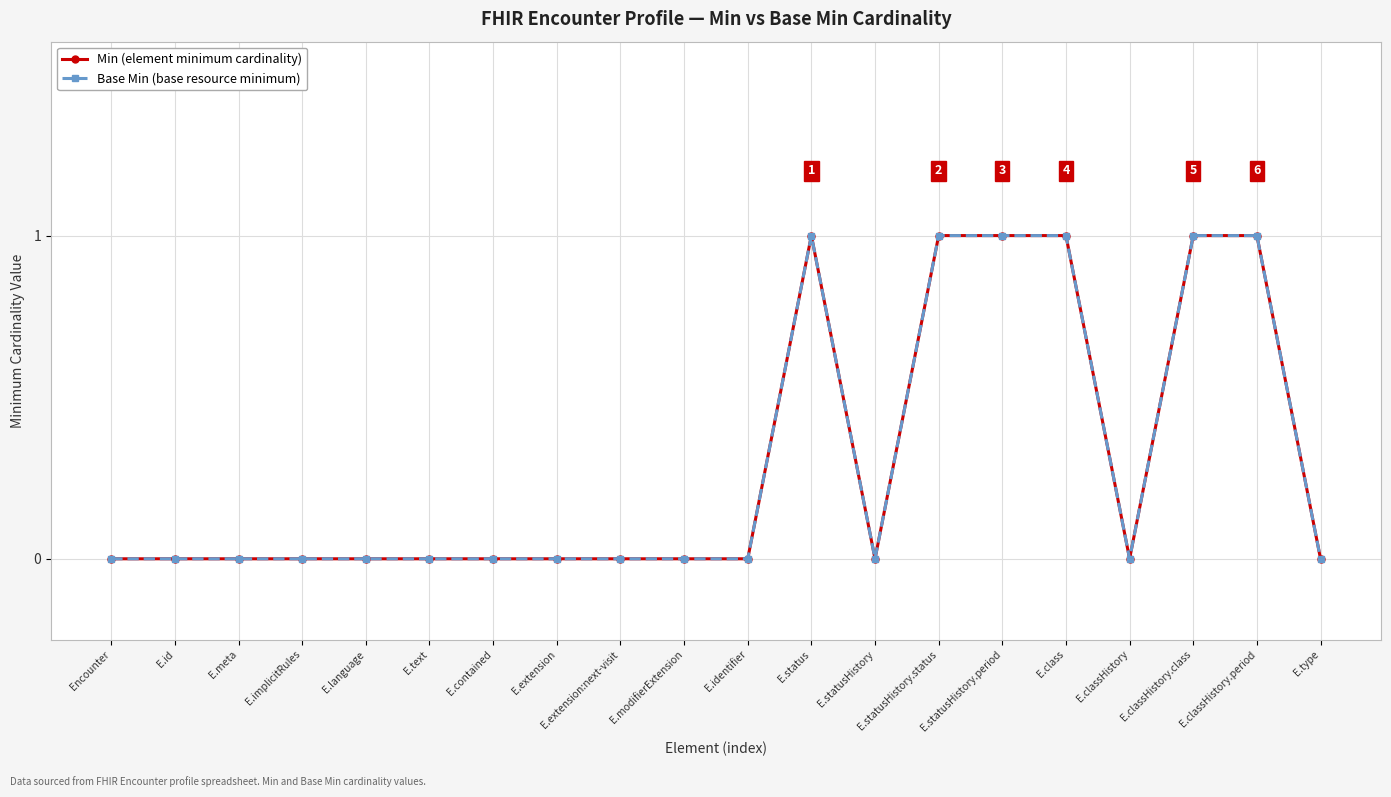

Reading right to left, list all the values displayed in this chart.

Min: E.type=0	E.classHistory.period=1	E.classHistory.class=1	E.classHistory=0	E.class=1	E.statusHistory.period=1	E.statusHistory.status=1	E.statusHistory=0	E.status=1	E.identifier=0	E.modifierExtension=0	E.extension:next-visit=0	E.extension=0	E.contained=0	E.text=0	E.language=0	E.implicitRules=0	E.meta=0	E.id=0	Encounter=0
Base Min: E.type=0	E.classHistory.period=1	E.classHistory.class=1	E.classHistory=0	E.class=1	E.statusHistory.period=1	E.statusHistory.status=1	E.statusHistory=0	E.status=1	E.identifier=0	E.modifierExtension=0	E.extension:next-visit=0	E.extension=0	E.contained=0	E.text=0	E.language=0	E.implicitRules=0	E.meta=0	E.id=0	Encounter=0